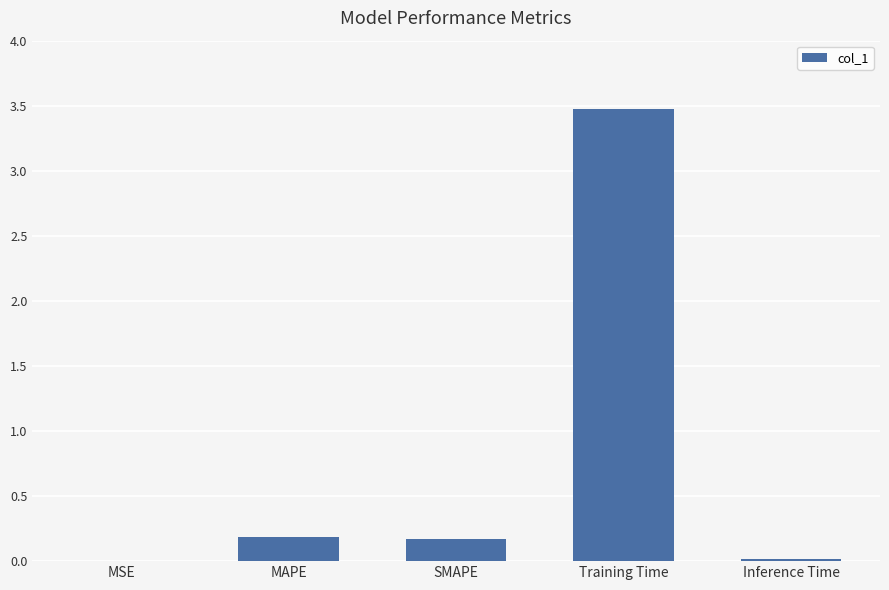

What is the change in value from Training Time to Inference Time?

-3.5